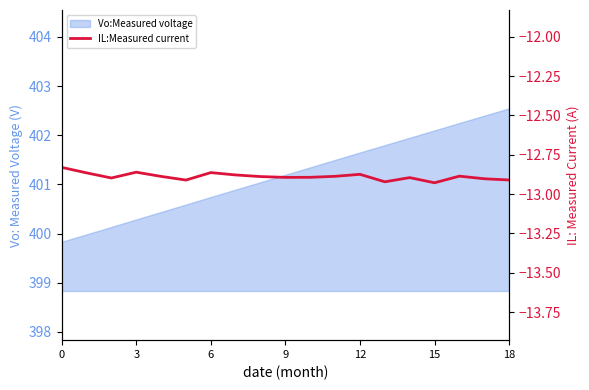

What is the value of the 8th point from the left?

-12.9